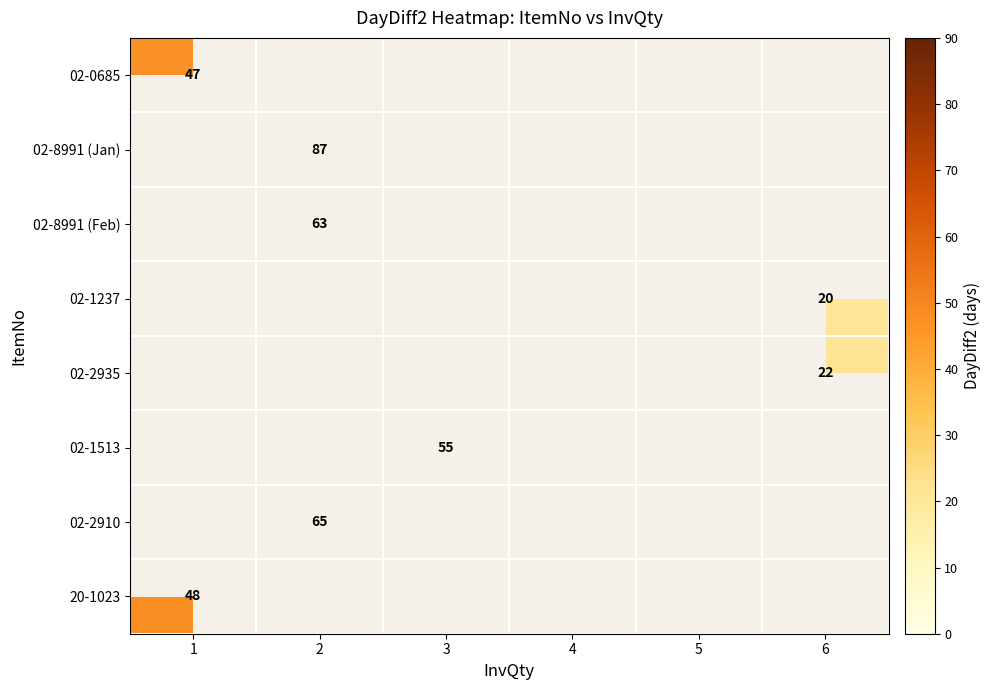

Is it true that 02-2935 equals 22 at 6?

True